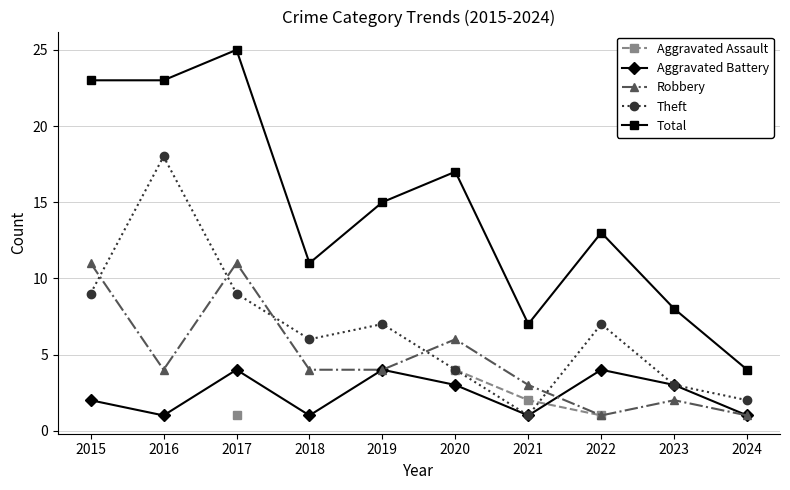

After their last crossing, which series has the higher values: Robbery or Theft?

Theft